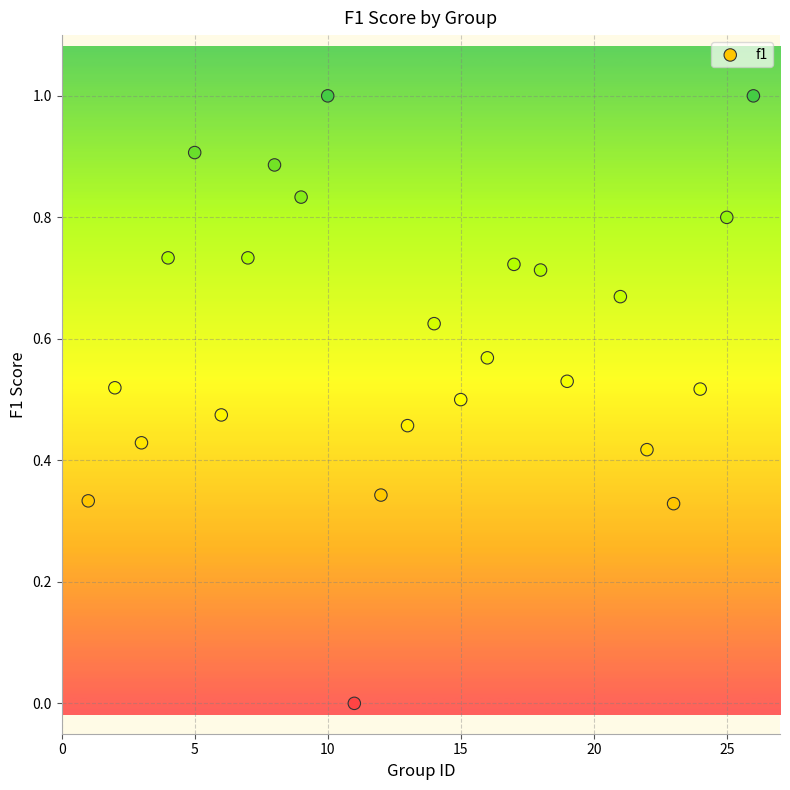

What is the range of X values (max minus min)?

25.0